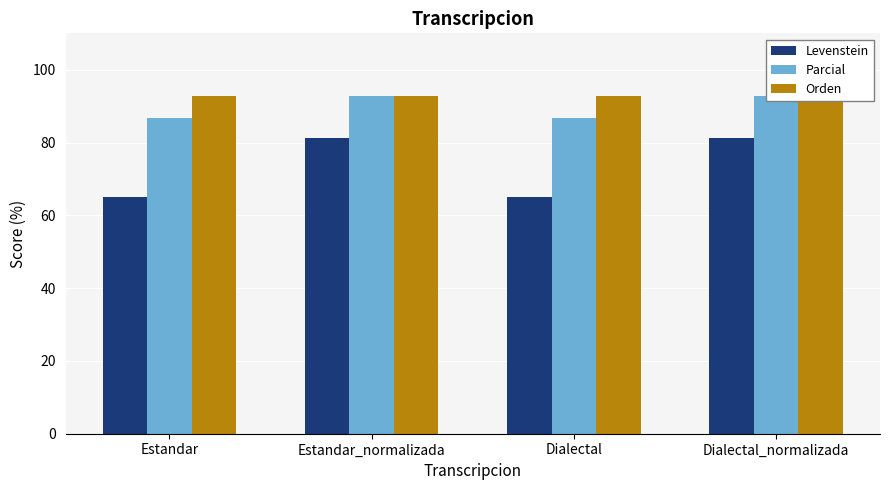

Reading left to right, list all the values displayed in this chart.

Levenstein: Estandar=65.0	Estandar_normalizada=81.2	Dialectal=65.0	Dialectal_normalizada=81.2
Parcial: Estandar=86.7	Estandar_normalizada=92.9	Dialectal=86.7	Dialectal_normalizada=92.9
Orden: Estandar=92.9	Estandar_normalizada=92.9	Dialectal=92.9	Dialectal_normalizada=92.9